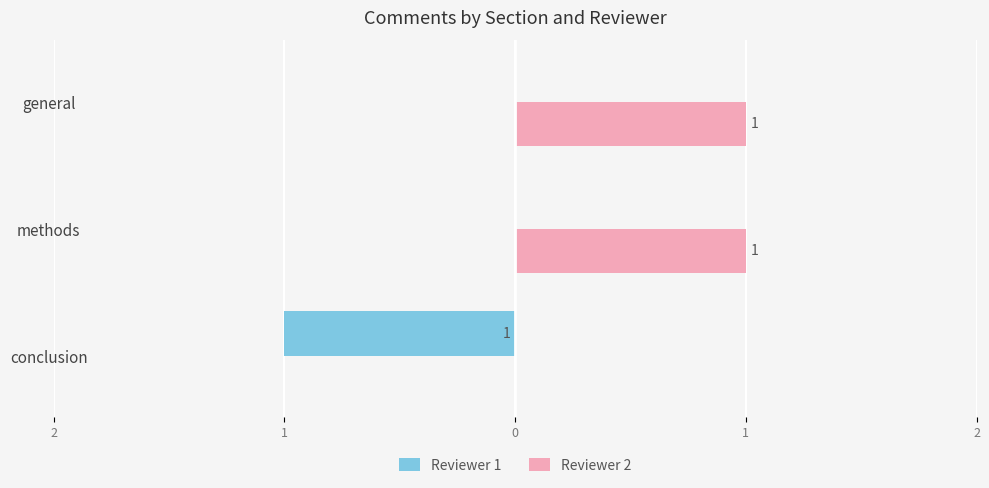

What are all the series names shown in the legend?

Reviewer 1, Reviewer 2